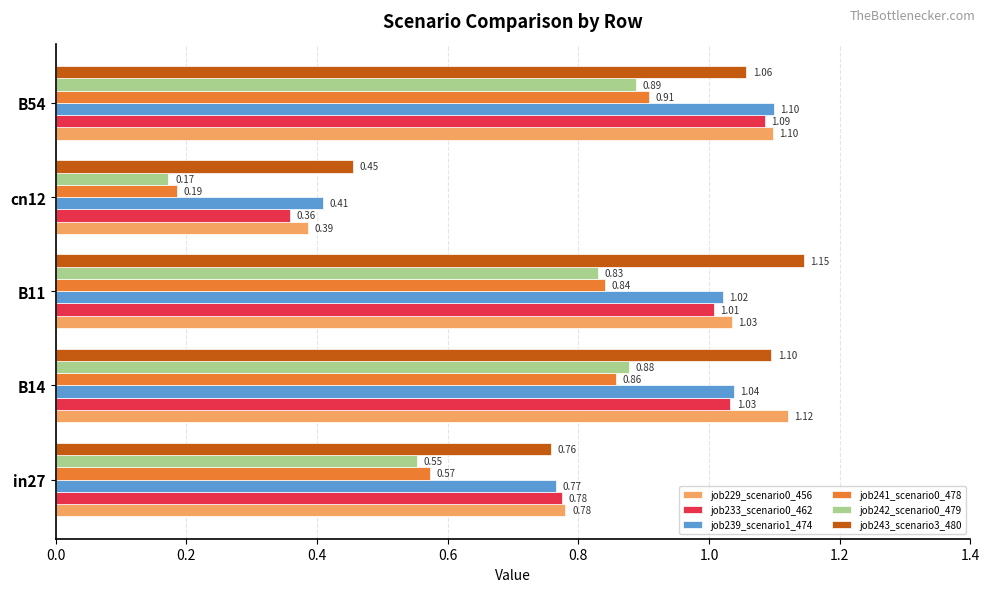

What is the sum of all job241_scenario0_478 values?

3.4